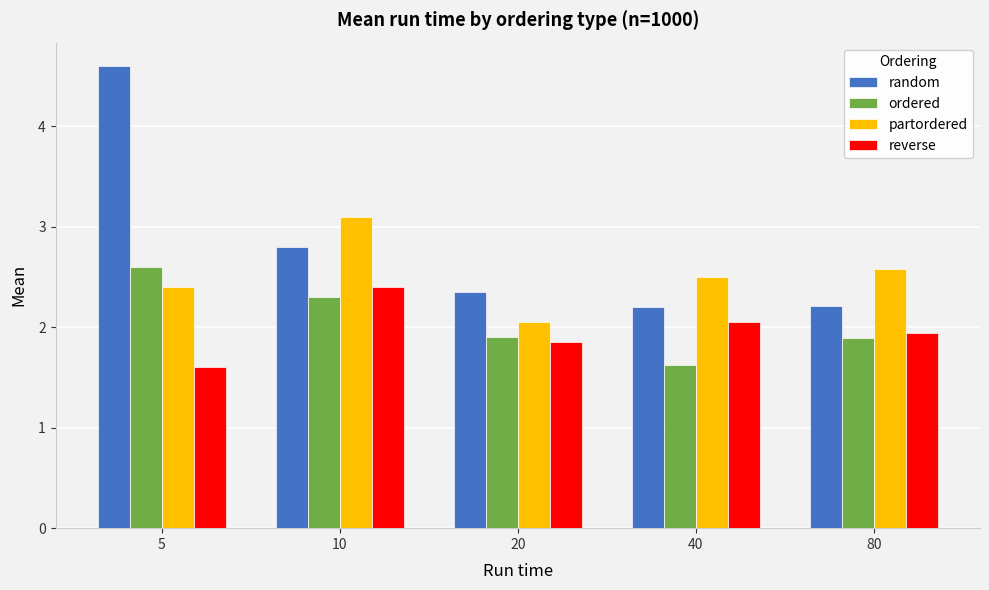

Read the partordered value at 10.

3.1